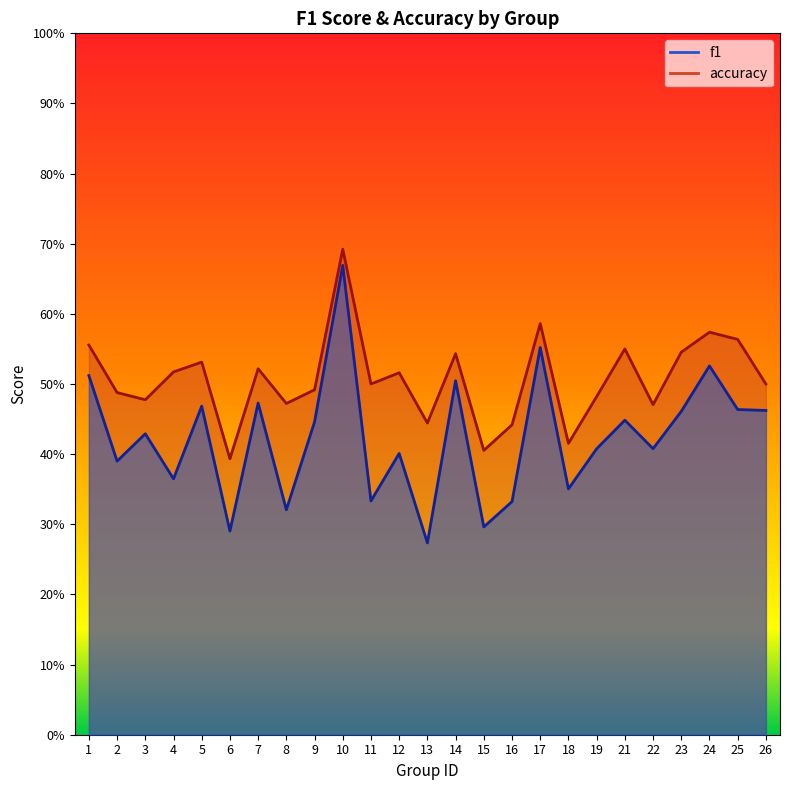

What is the total value across all series at 15?

0.7